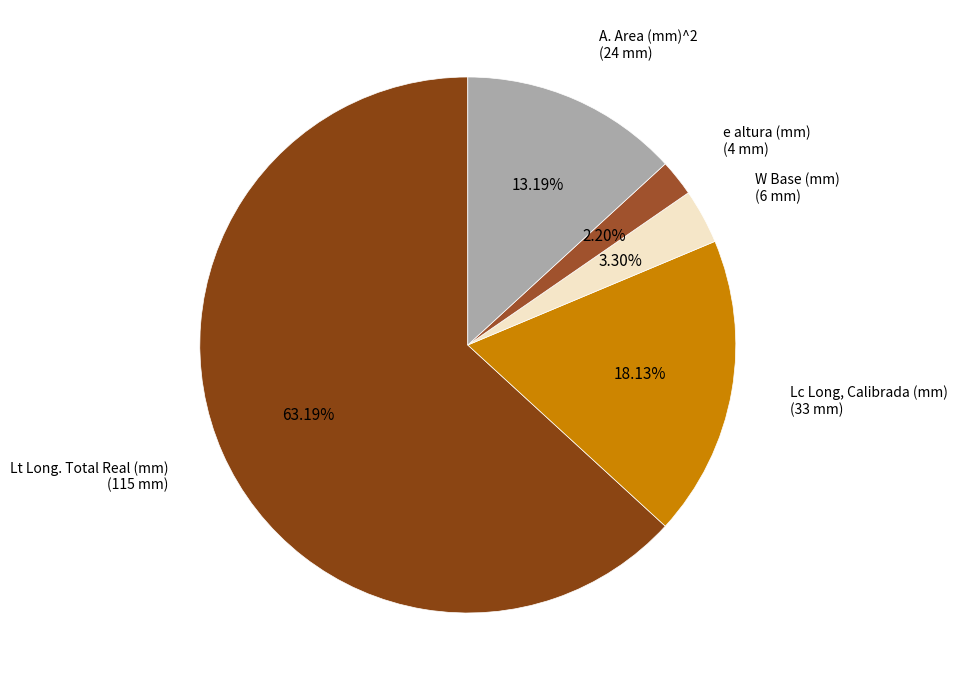

To the nearest percent, what is the average slice percentage?

20%